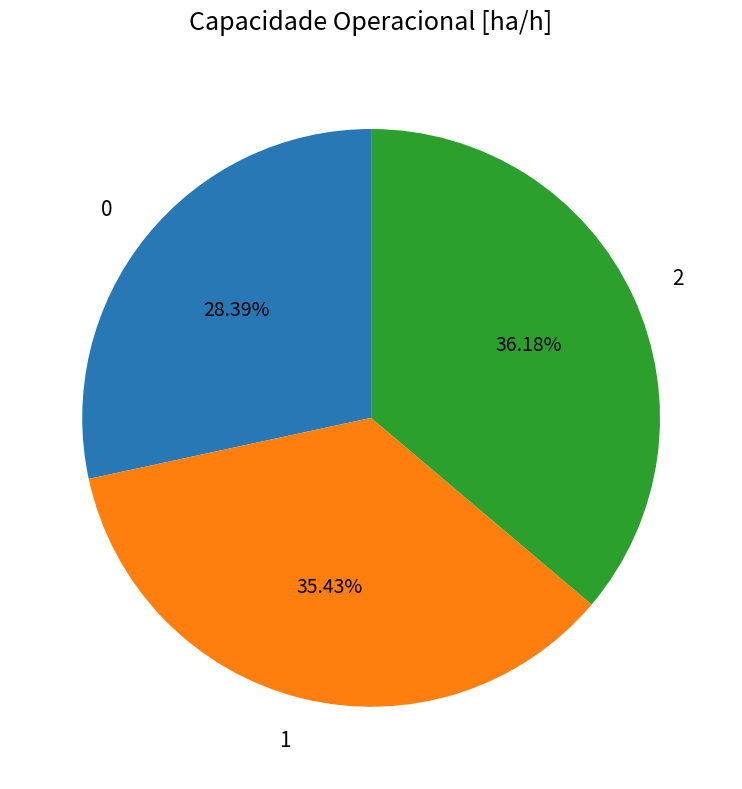

Combined, what portion of the pie is 1 and 2?

71.6%